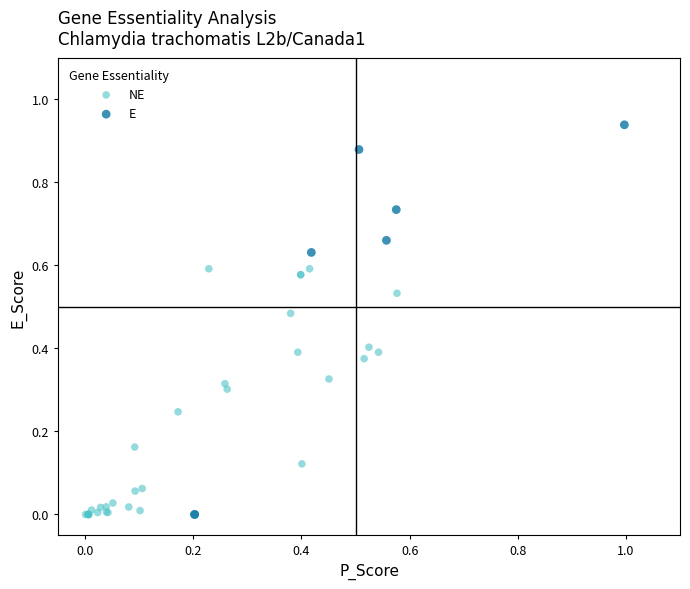

Which series reaches the maximum Y coordinate?

E